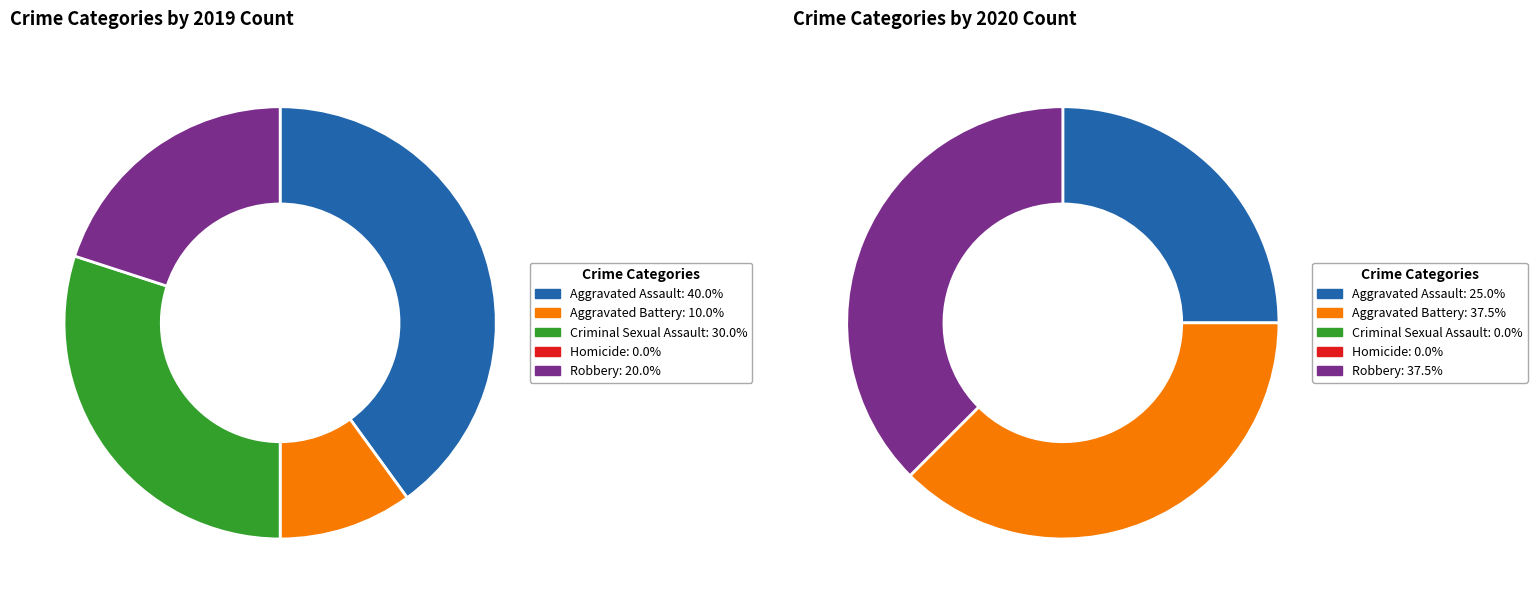

How much of the chart is everything except 3?

100.0%